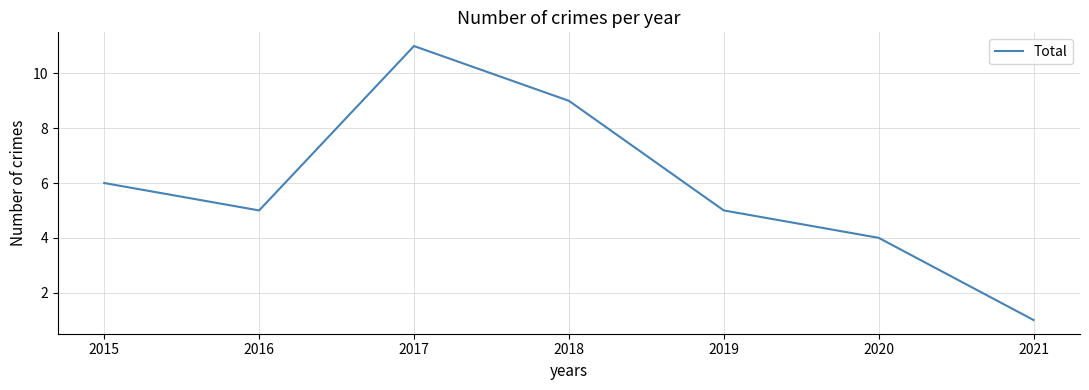

How many categories are shown in the chart?

7